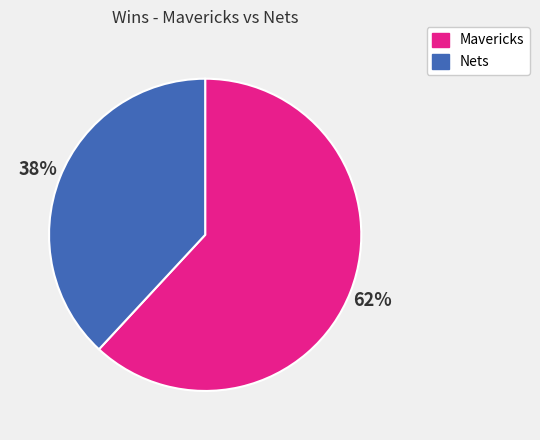

What is the ratio of the value at Mavericks to the value at Nets?

1.6